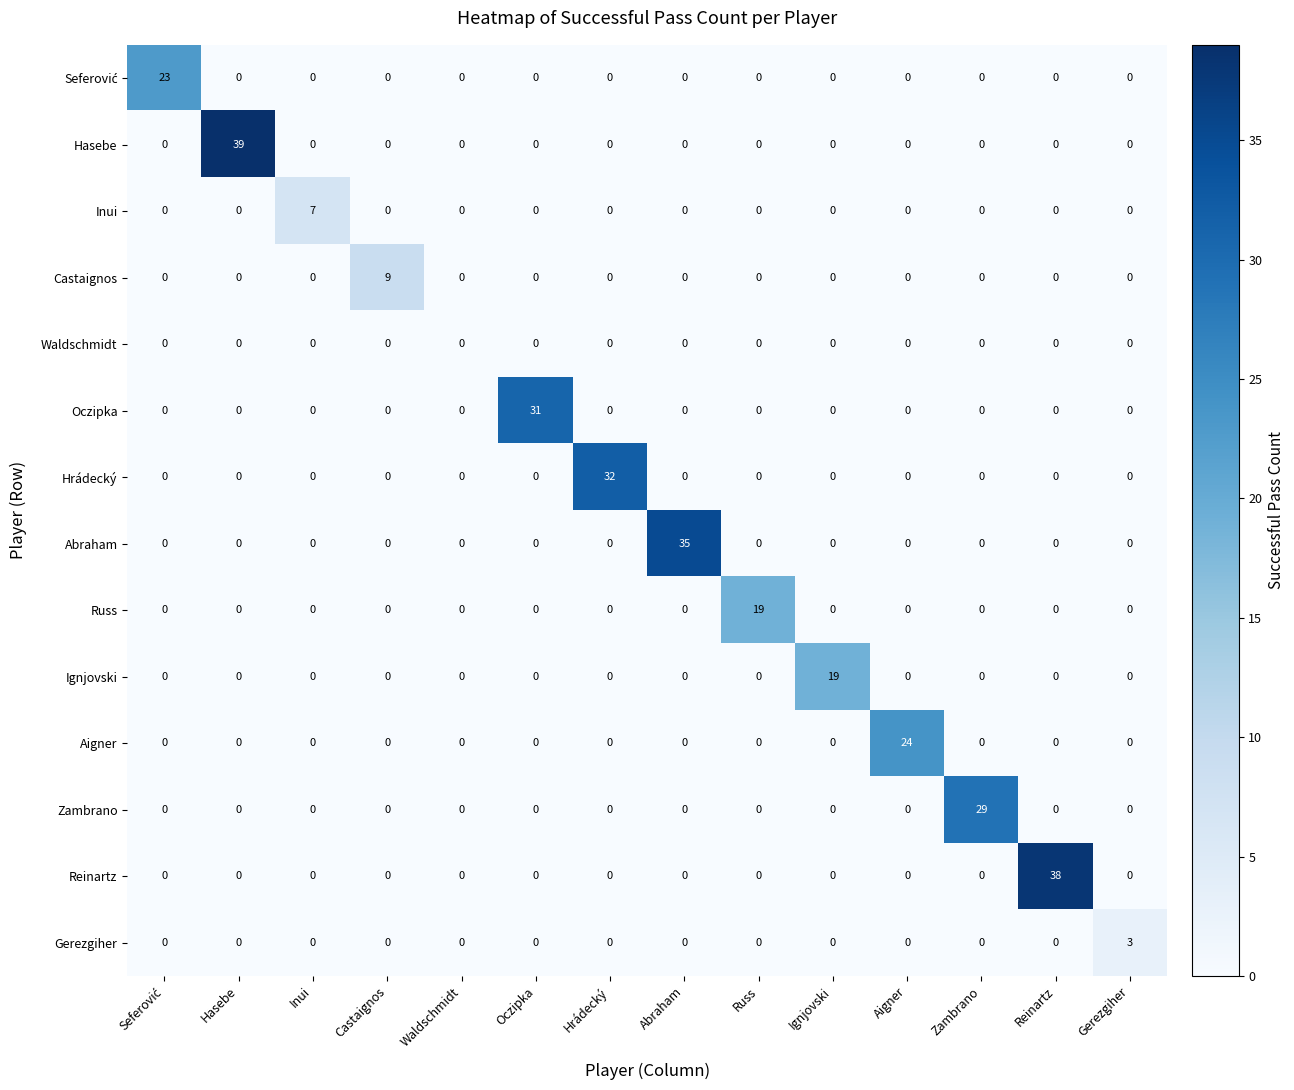

What is the maximum value shown in the chart?

39